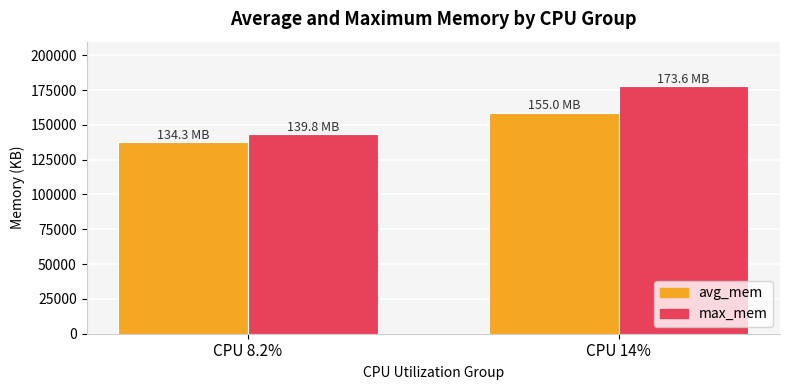

Reading left to right, extract all data points from this chart.

avg_mem: 137505	158767
max_mem: 143164	177728